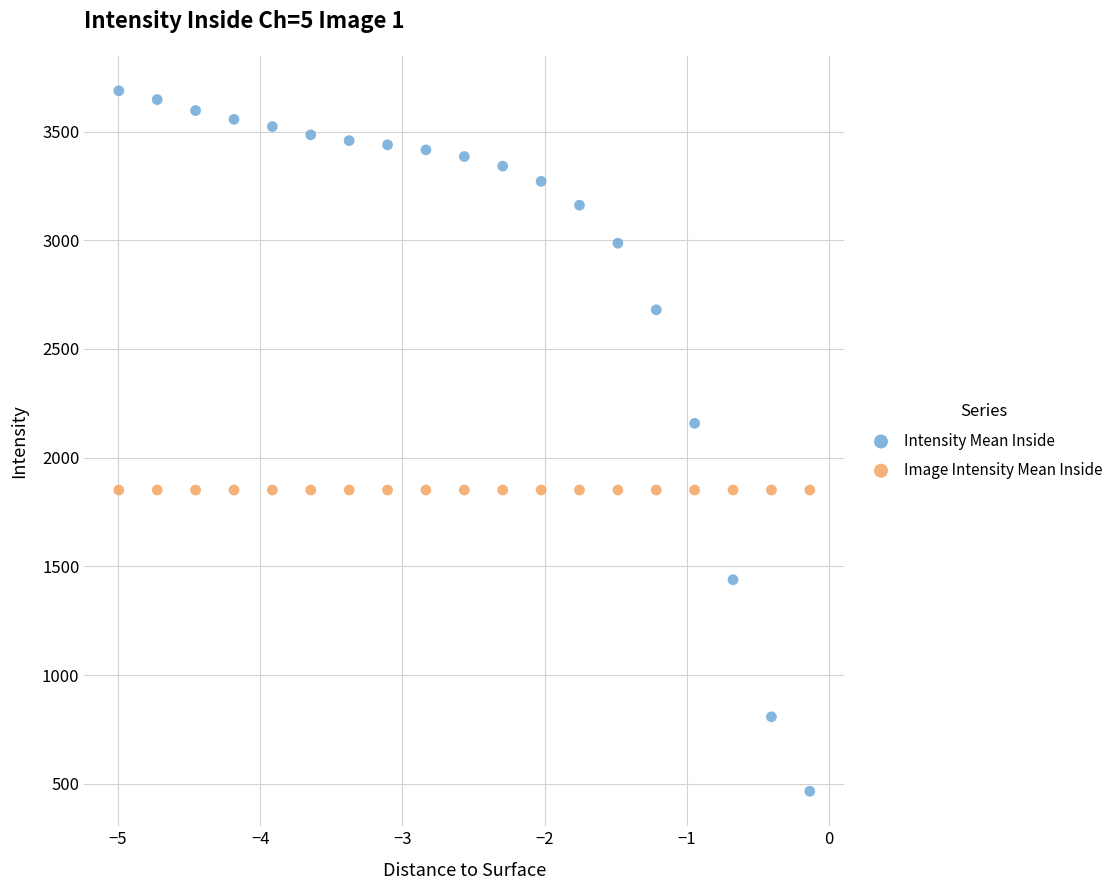

In the Intensity Mean Inside series, what Y value is closest to 2076?

2157.9